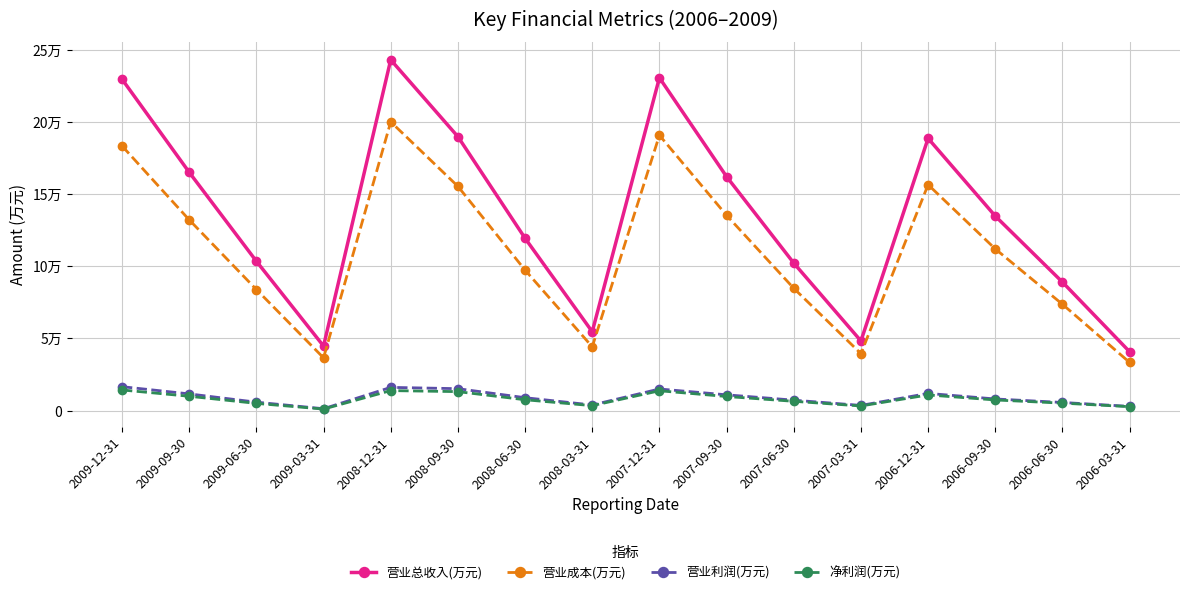

Does the chart have visible grid lines?

Yes